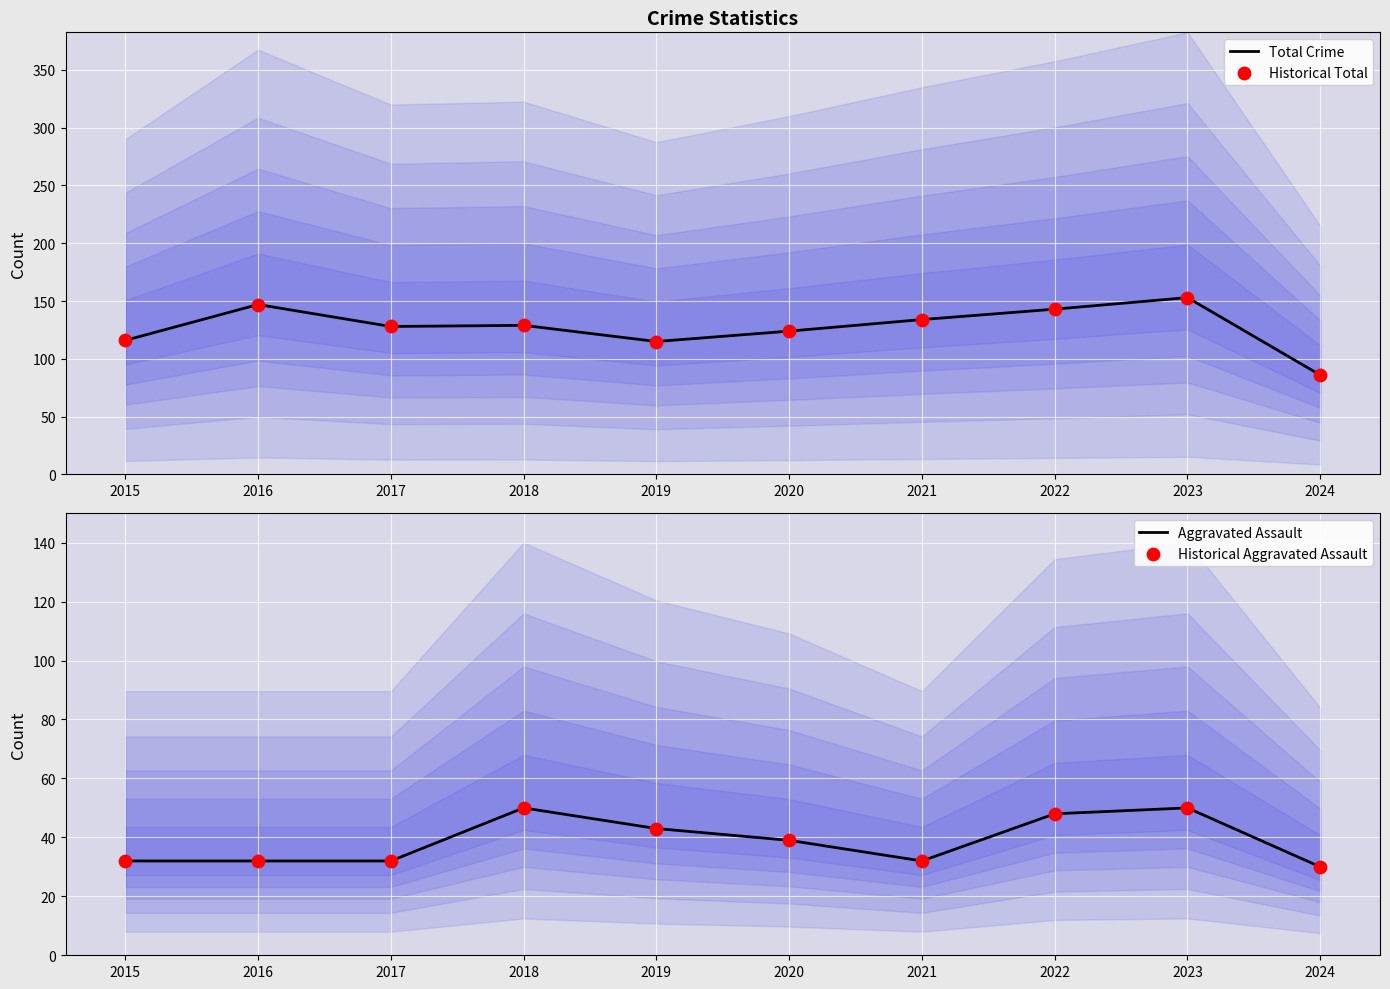

What are all the series names shown in the legend?

Total Crime, Historical Total, Aggravated Assault, Historical Aggravated Assault